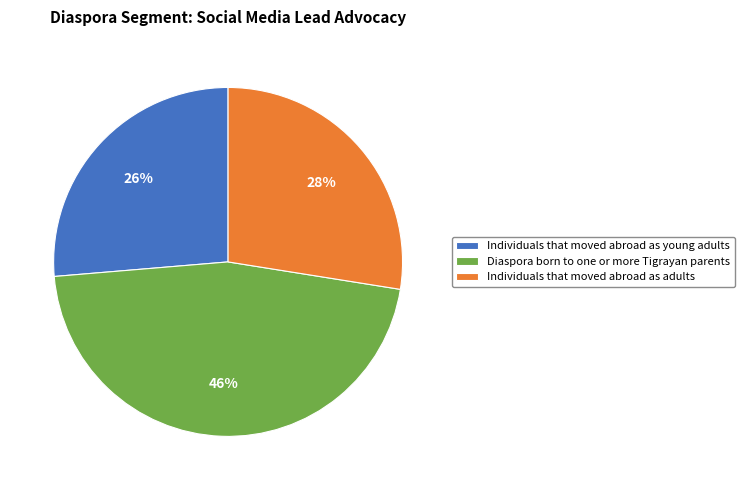

Do Diaspora born to one or more Tigrayan parents and Individuals that moved abroad as young adults together represent more than half of the pie?

Yes